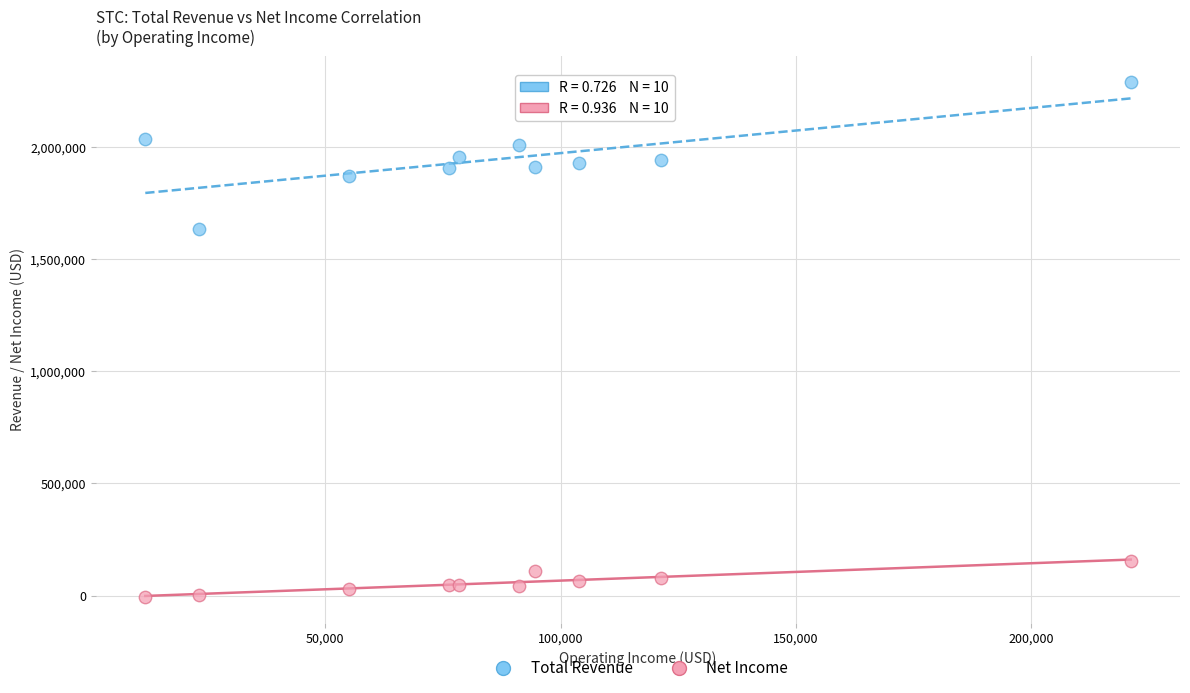

Which series has the largest Y range (max minus min)?

Total Revenue